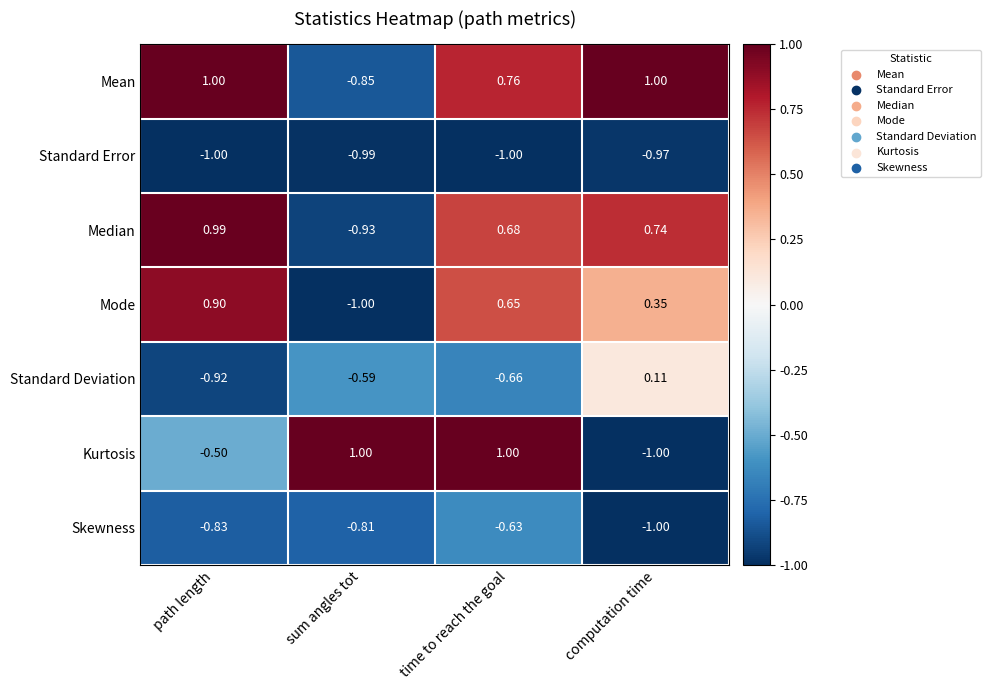

At which label does Skewness reach its minimum?

computation time